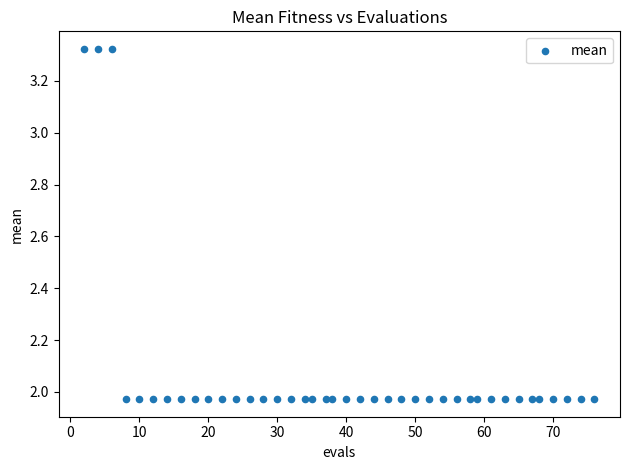

What is the range of Y values (max minus min)?

1.4